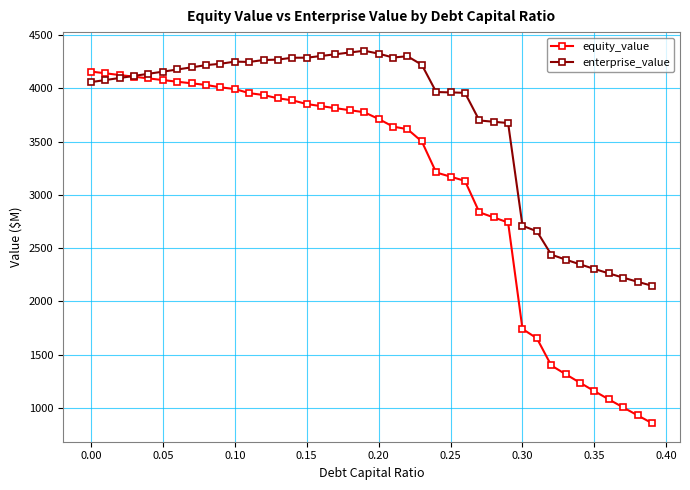

At how many categories does at least one series exceed 3367?

30